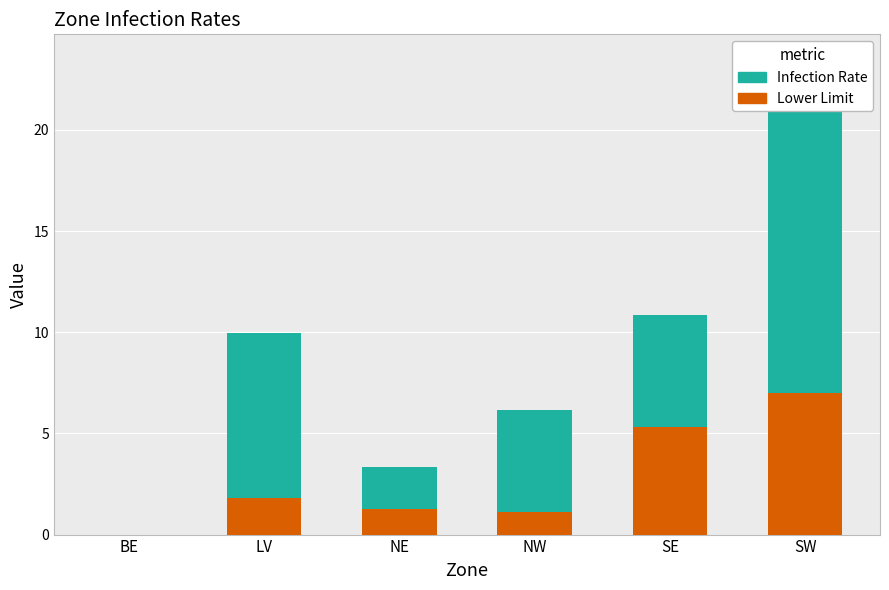

At NW, list the series in order from smallest to largest.

Lower Limit, Infection Rate